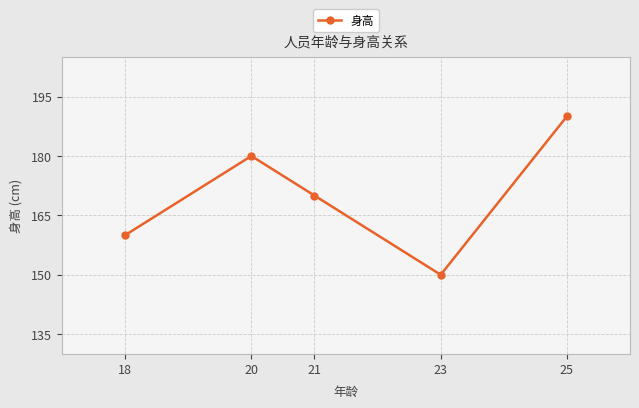

What is the greatest value displayed?

190